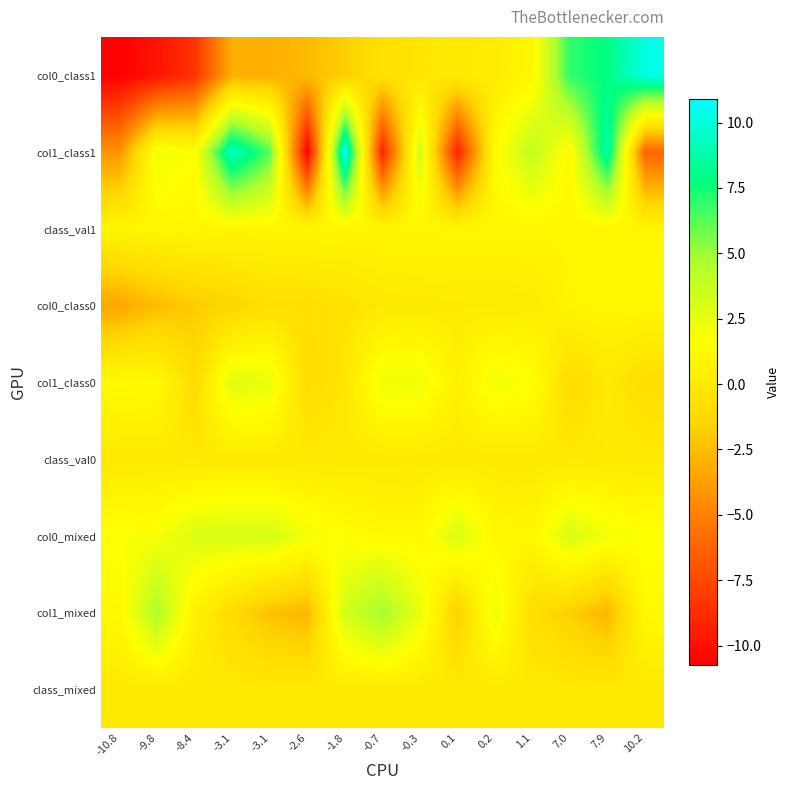

At which category is the sum across all series the highest?

7.9